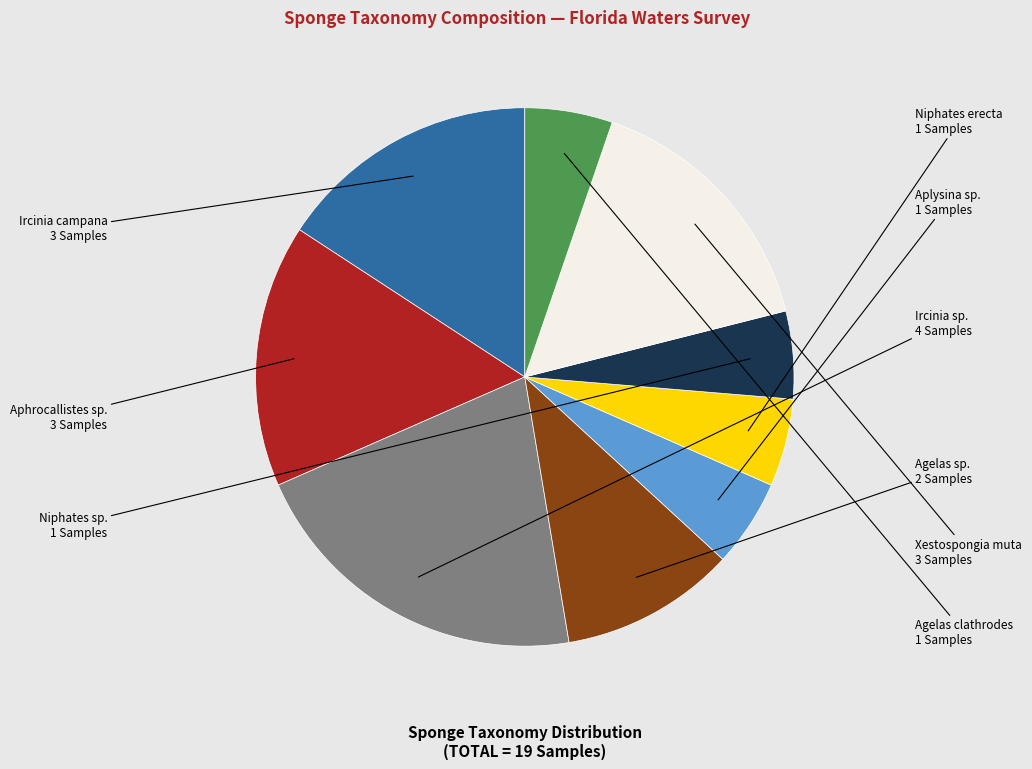

Is Ircinia sp. the majority of the pie?

No